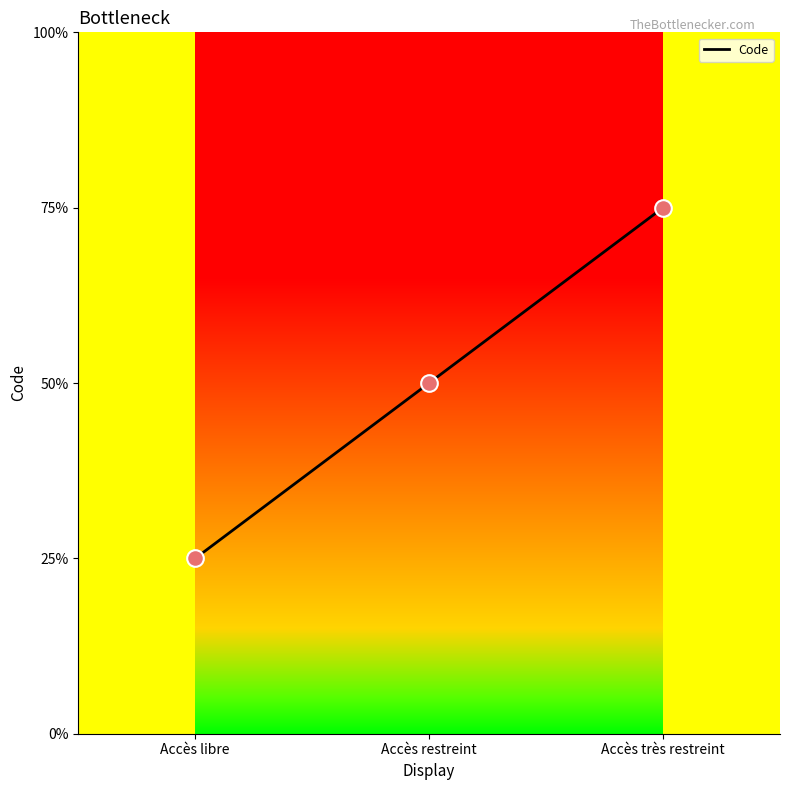

What is the ratio of the value at Accès restreint to the value at Accès libre?

2.0